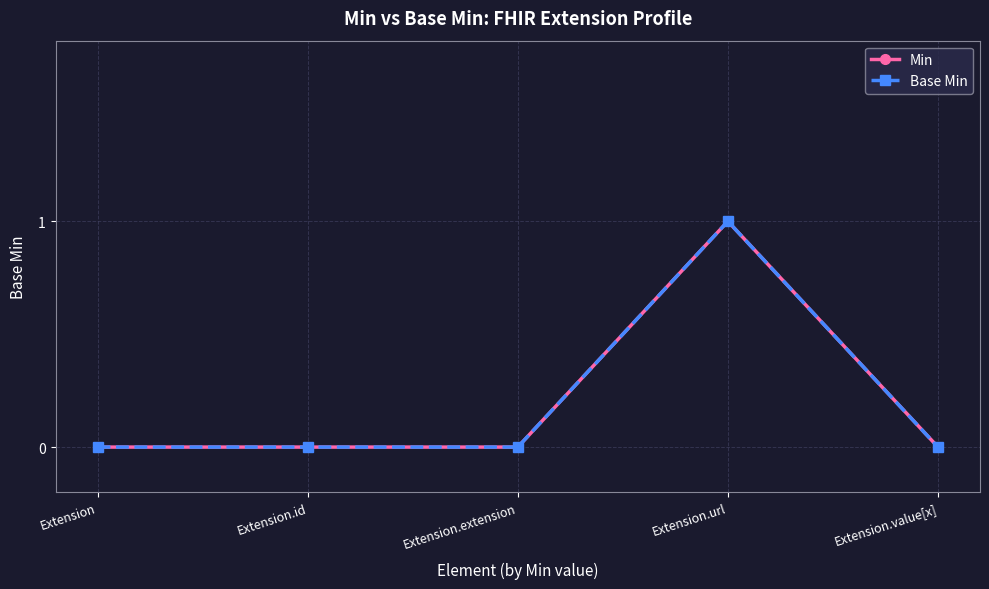

Reading left to right, list all the values displayed in this chart.

Min: 0	0	0	1	0
Base Min: 0	0	0	1	0